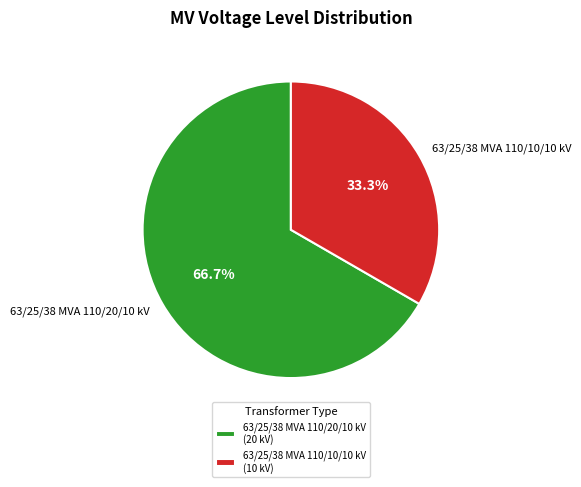

Is the sum of 63/25/38 MVA 110/10/10 kV and 63/25/38 MVA 110/20/10 kV greater than half?

Yes